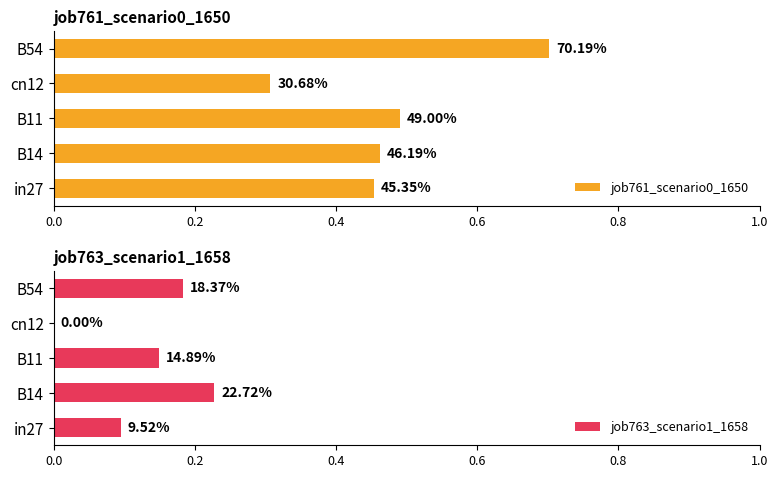

What is the minimum value for job761_scenario0_1650?

0.3